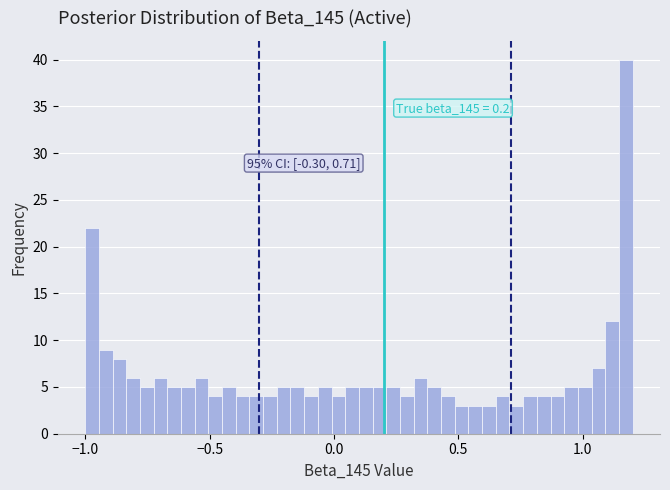

Read against the x-axis, roughly where is the centre of the tallest bar?

1.15